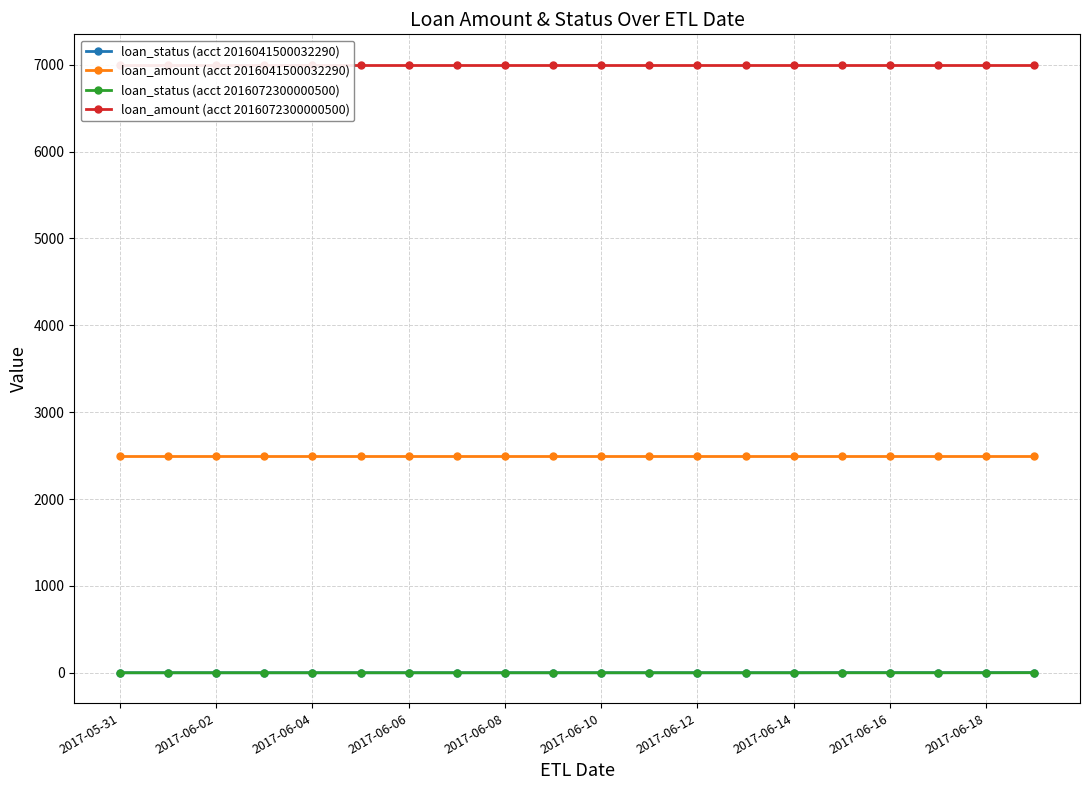

True or false: loan_status (acct 2016041500032290) and loan_amount (acct 2016041500032290) cross at least once.

False